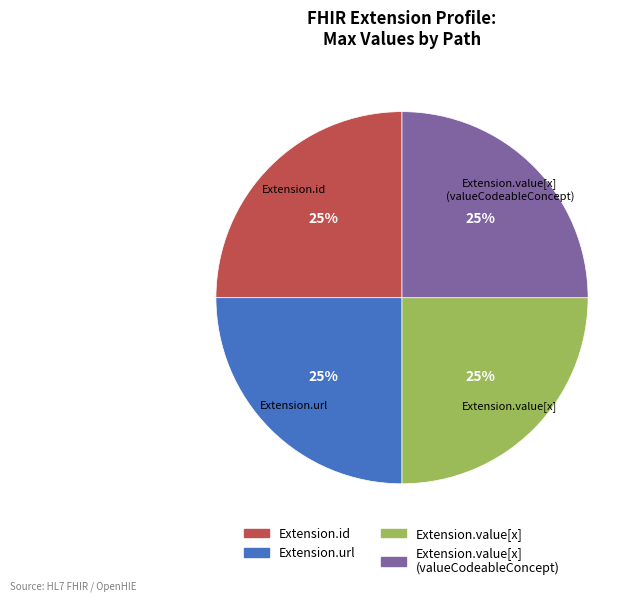

To the nearest percent, what is the average slice percentage?

25%